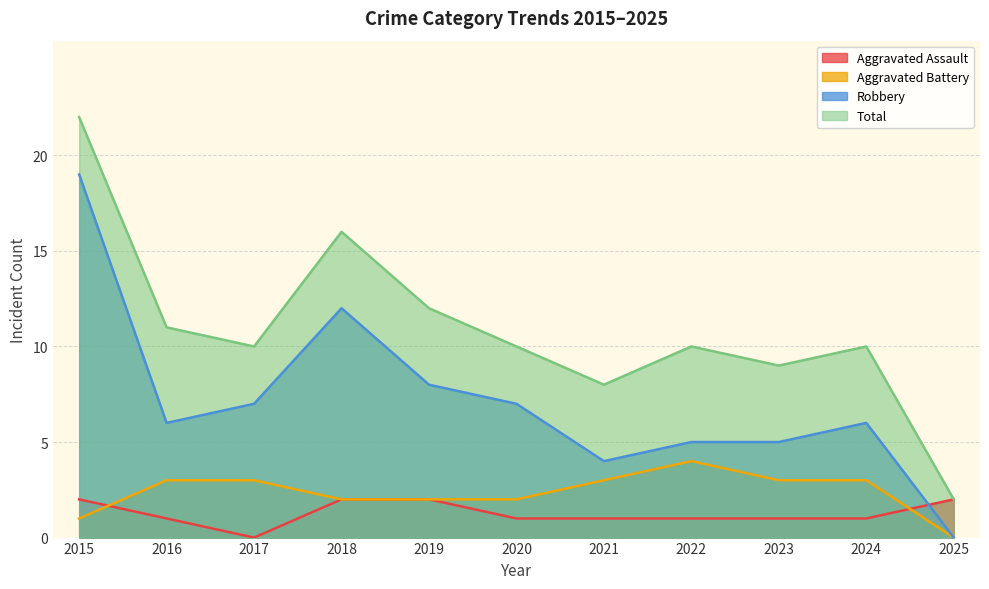

Which category has the lowest value in the Total series?

2025